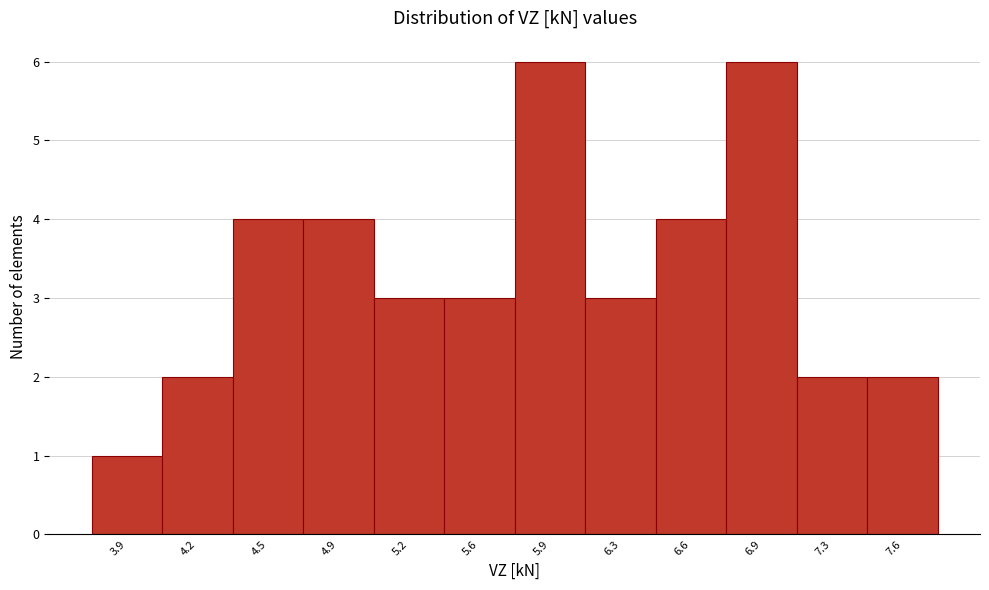

Reading left to right, what are all the values shown in this chart?

1	2	4	4	3	3	6	3	4	6	2	2